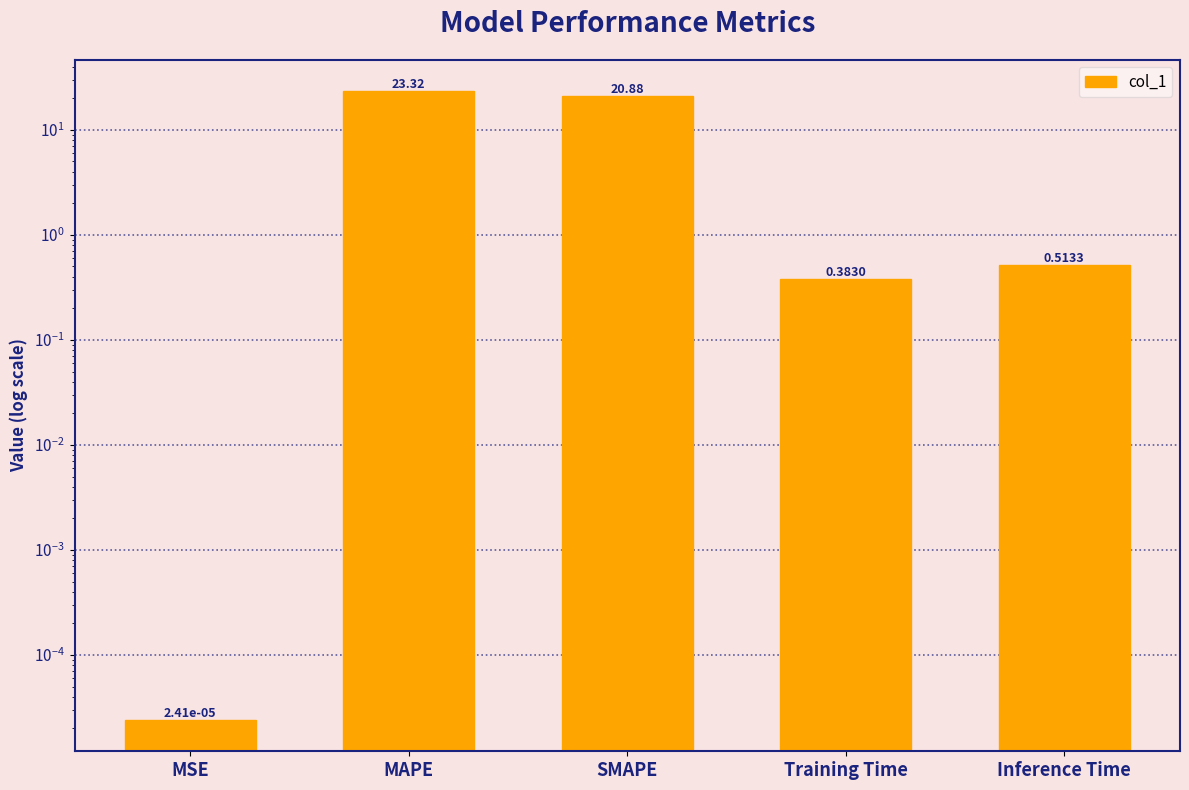

Does the chart contain any negative values?

No